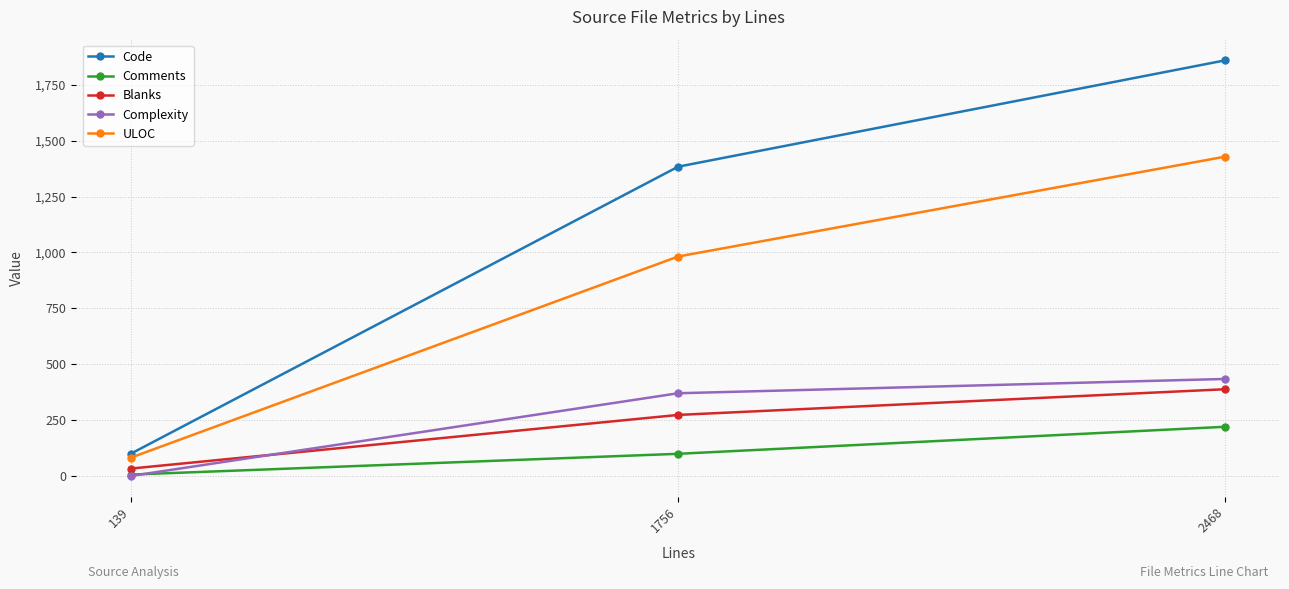

List the series in order of their peak value, highest first.

Code, ULOC, Complexity, Blanks, Comments